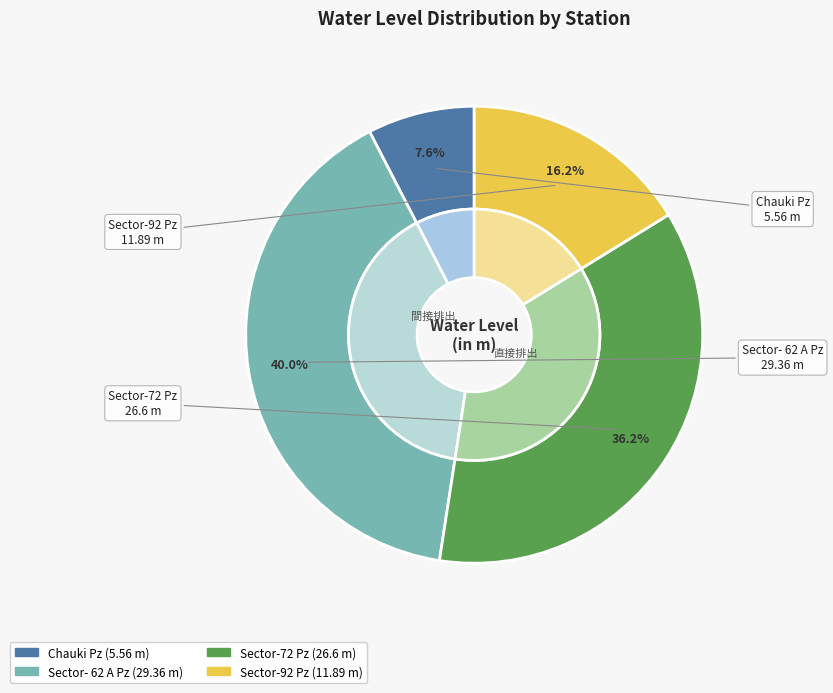

Which has a higher value, Sector-92 Pz or Sector- 62 A Pz?

Sector- 62 A Pz